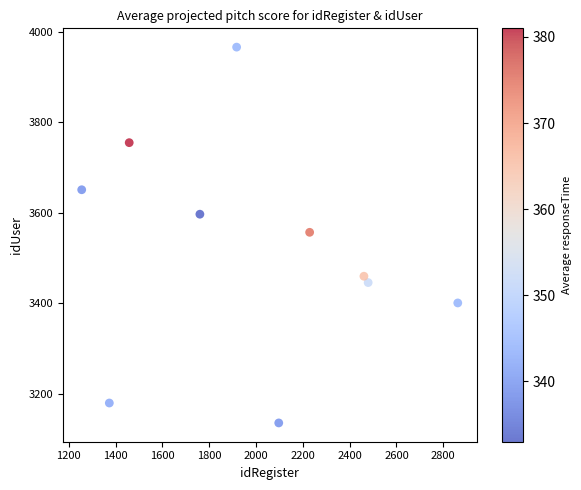

What is the average Y value?

3515